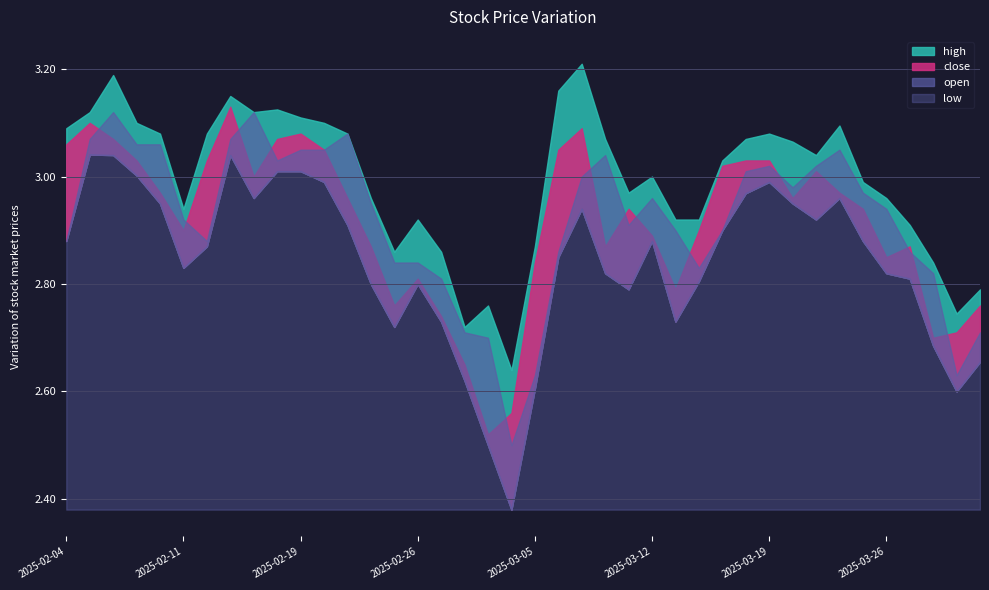

What is the difference between the highest and lowest values at 2025-03-11?

0.2